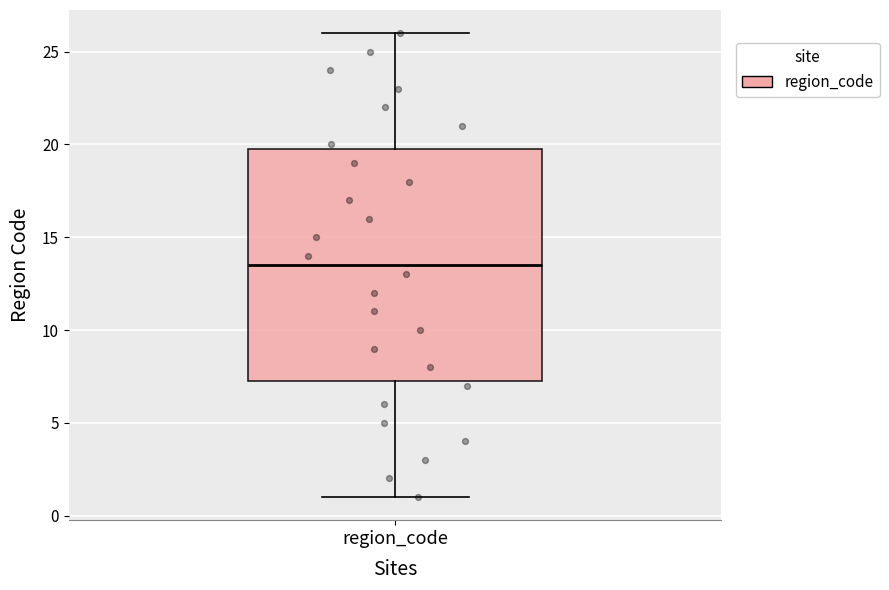

Where is the upper edge of the box for region_code on the y-axis? The values are not printed on the chart, so give them approximately, as read against the axis.

20.0